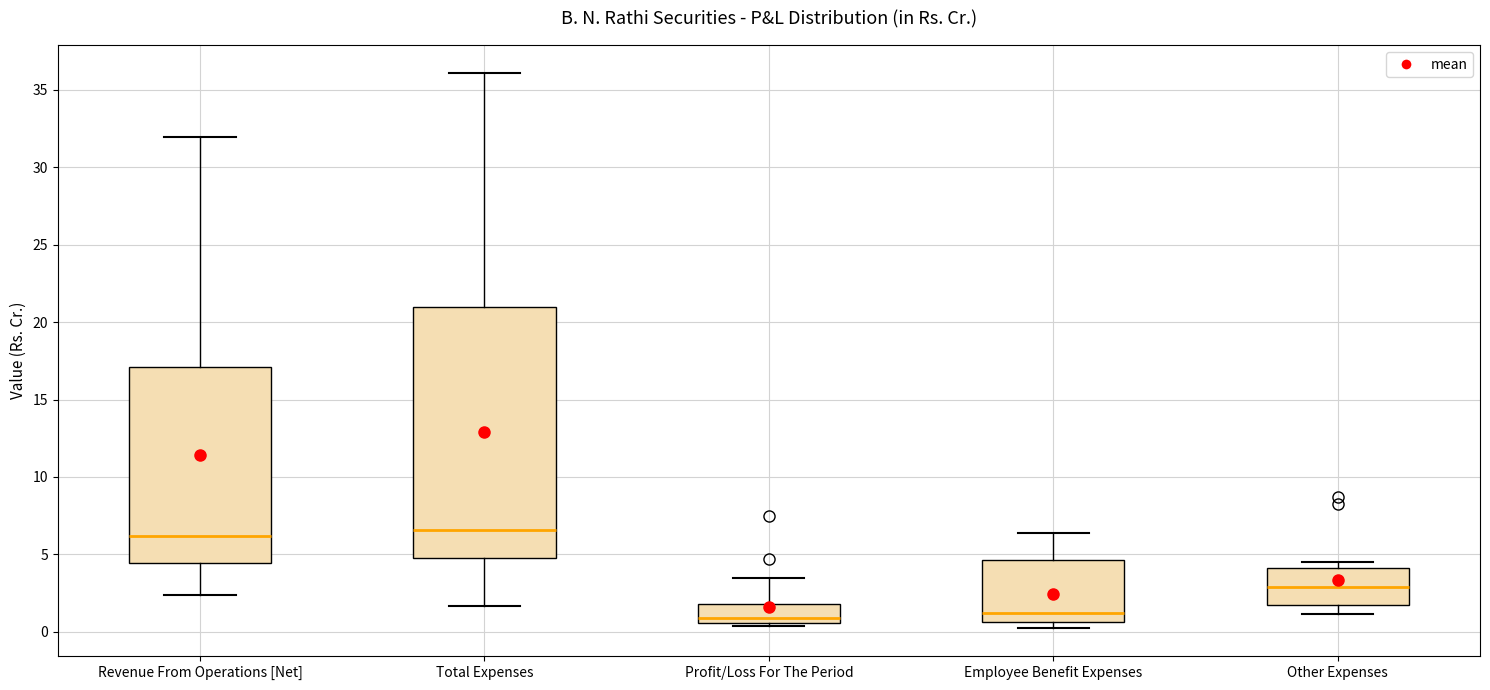

Reading left to right, transcribe this box plot: for each box, give where its median line is, the range the box spans, and where its two whiskers end, as read against the y-axis. The values are not printed on the chart, so give them approximately, as read against the axis.

Revenue From Operations [Net]: median 6.0, box 4.5 to 17.0, whiskers 2.5 to 32.0
Total Expenses: median 6.5, box 5.0 to 21.0, whiskers 1.5 to 36.0
Profit/Loss For The Period: median 1.0, box 0.5 to 2.0, whiskers 0.5 (just below the box's lower edge) to 3.5
Employee Benefit Expenses: median 1.0, box 0.5 to 4.5, whiskers 0.0 to 6.5
Other Expenses: median 3.0, box 1.5 to 4.0, whiskers 1.0 to 4.5